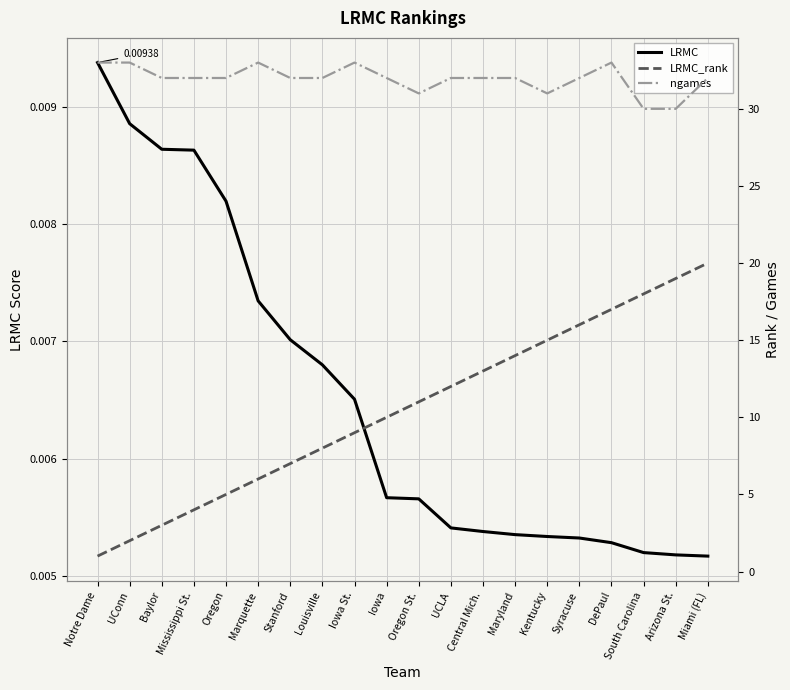

What is the average value of the ngames series?

31.9